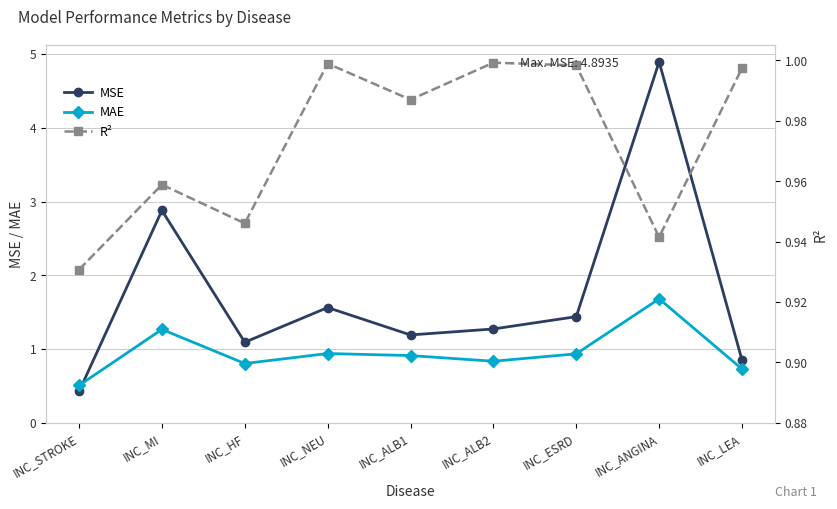

At which category does MAE reach its first local peak?

INC_MI